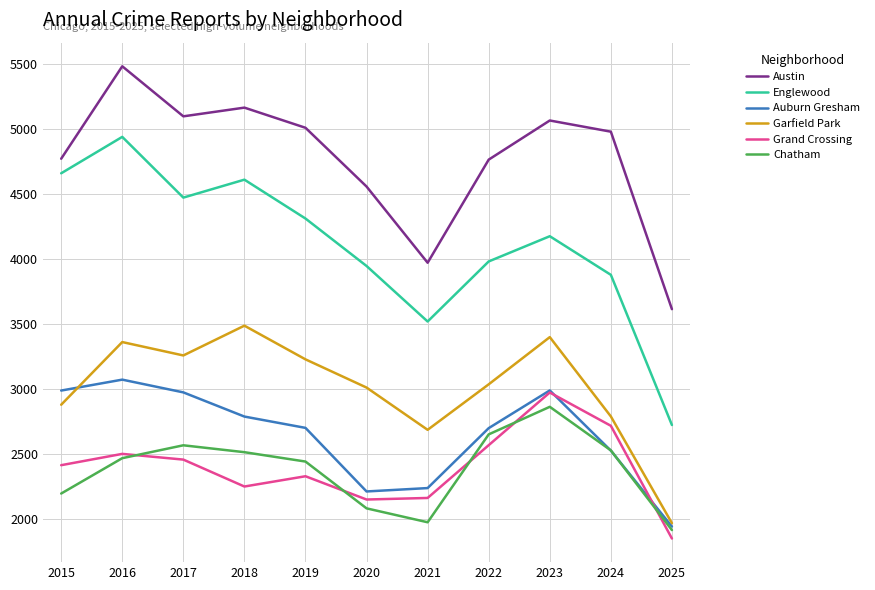

True or false: Austin and Chatham intersect in this chart.

False